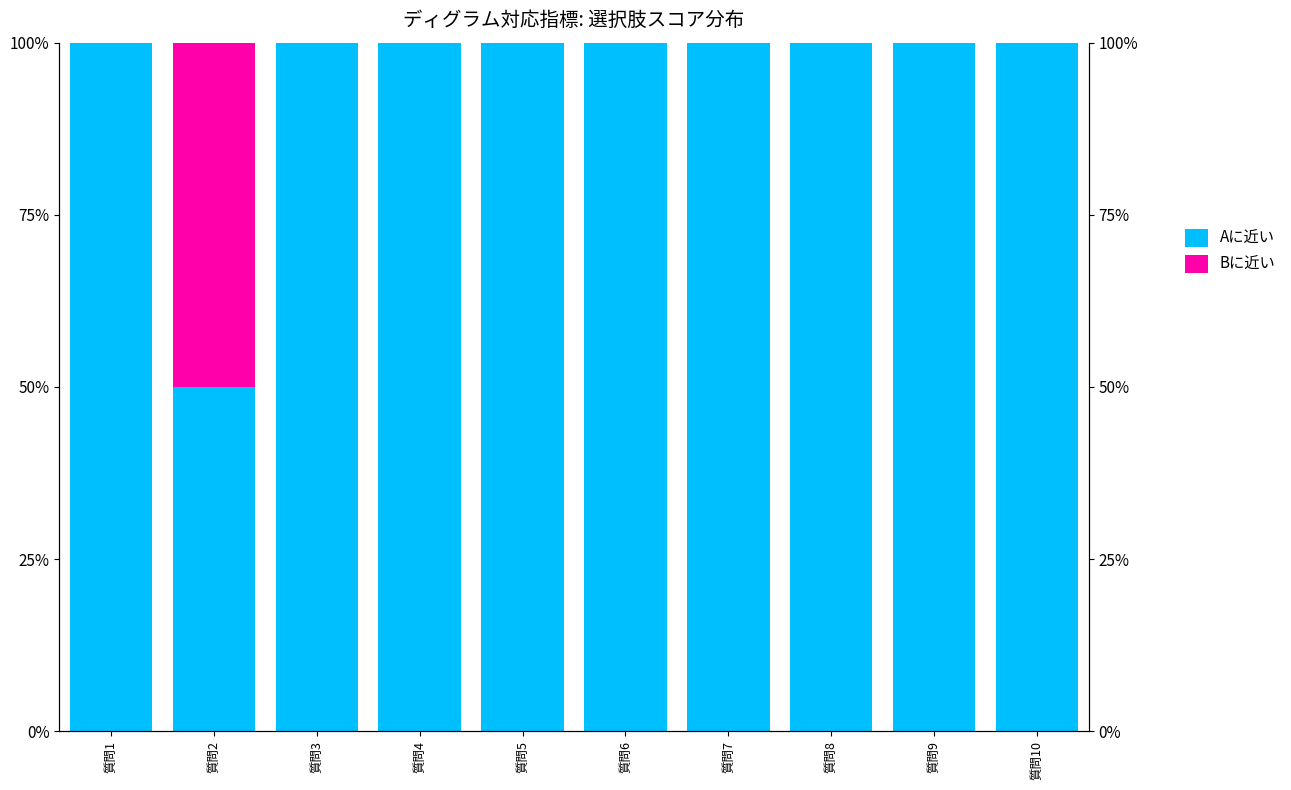

What is the difference between the maximum and minimum values in the Bに近い series?

0.5